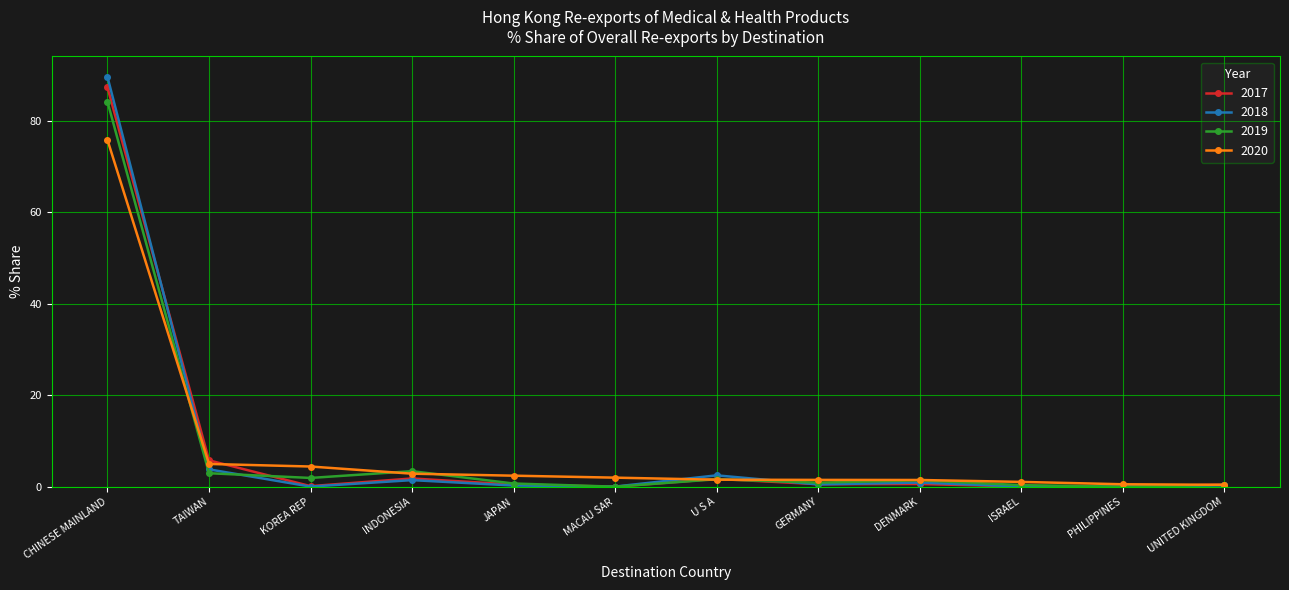

Which series changed the most between CHINESE MAINLAND and JAPAN?

2018